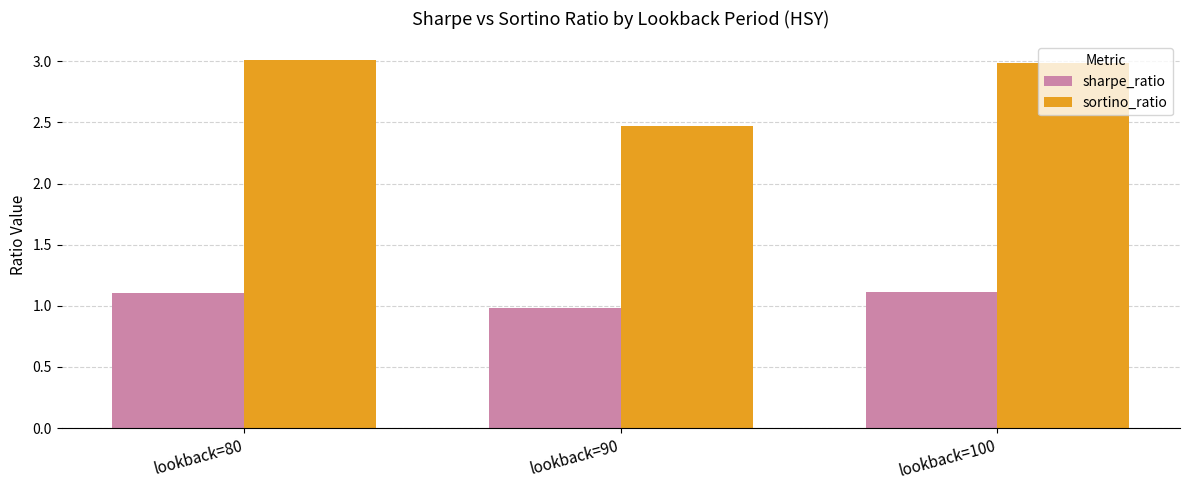

At how many categories does at least one series exceed 1?

3